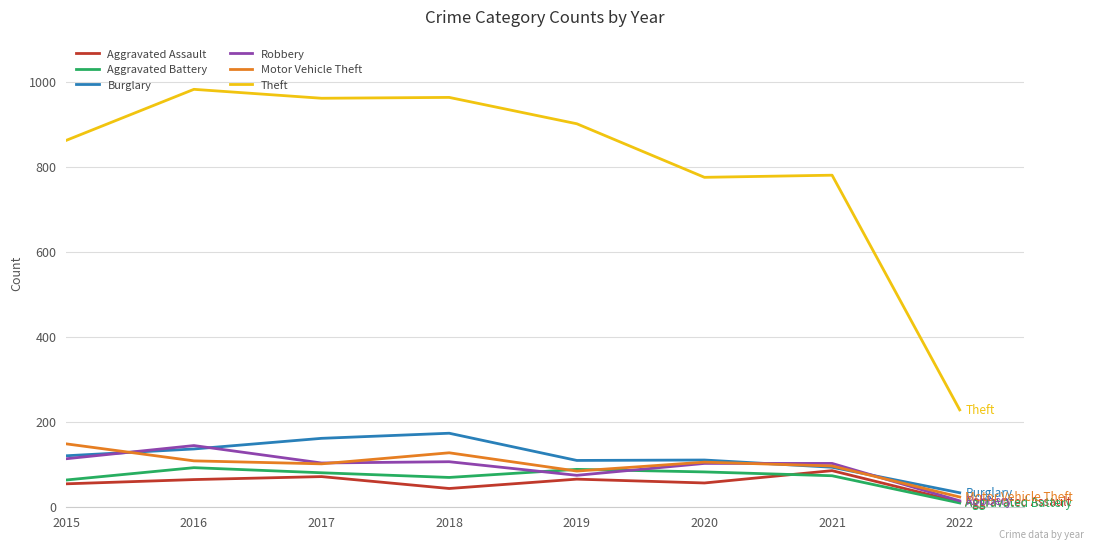

At which label does Burglary reach its minimum?

2022